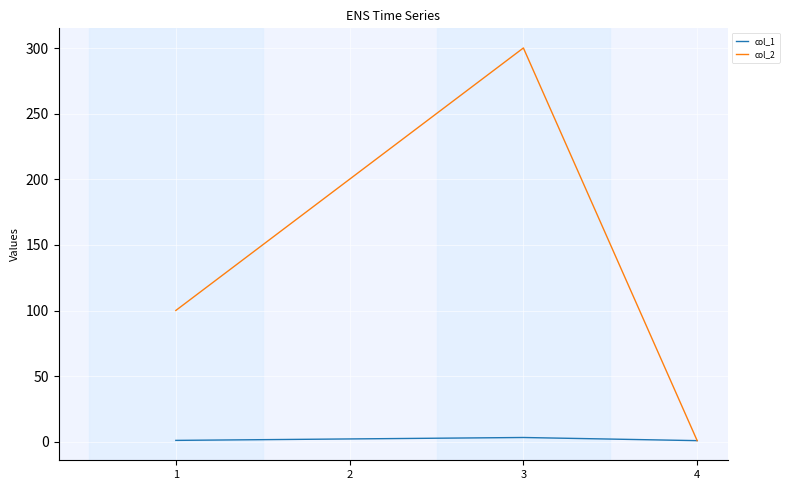

How many times do col_1 and col_2 cross each other?

1